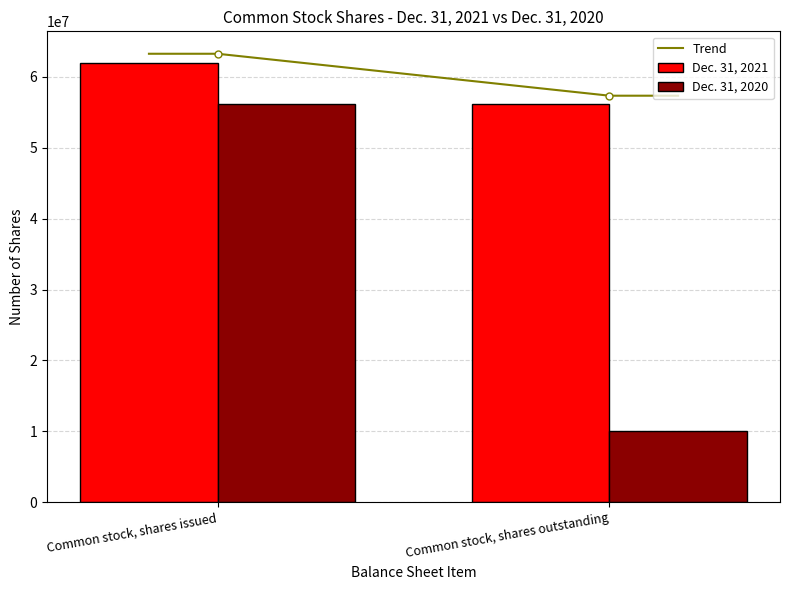

What is the lowest value of the Trend series?

57347200.9